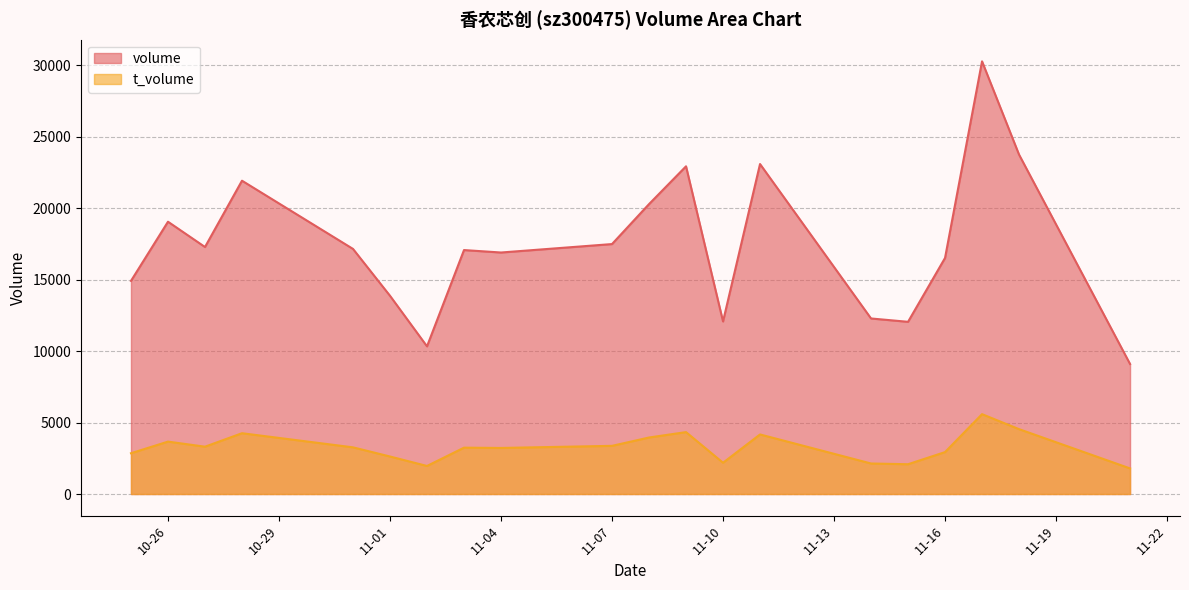

Which has a higher value, 2022-11-21 or 2022-11-02?

2022-11-02